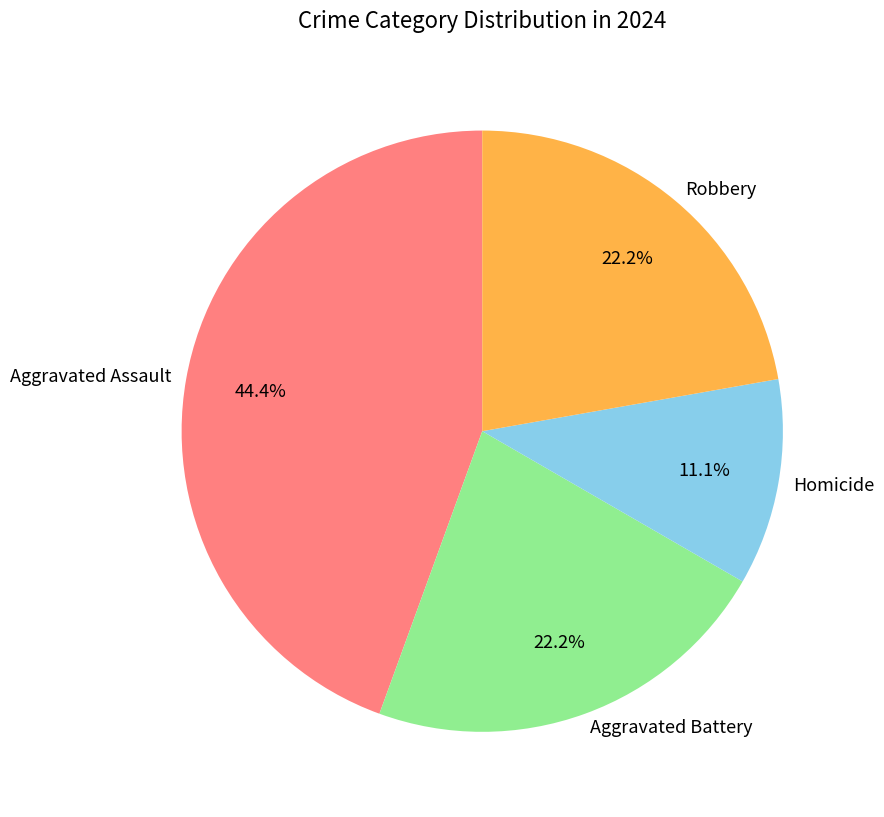

Do Homicide and Aggravated Assault together represent more than half of the pie?

Yes